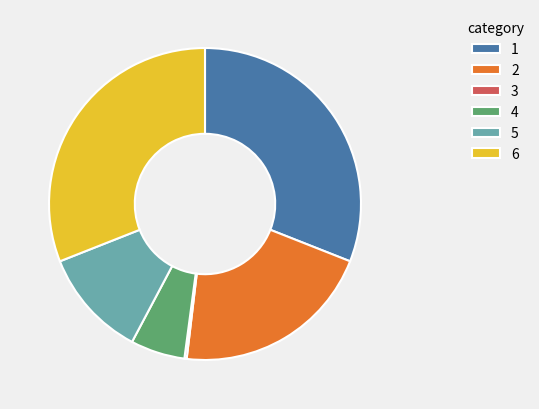

Is there any slice that represents more than half of the pie?

No